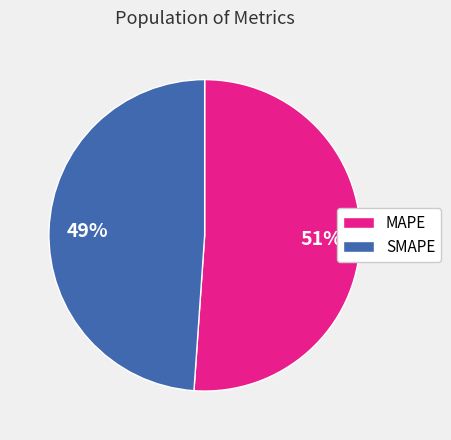

What is the ratio of the value at MAPE to the value at SMAPE?

1.0